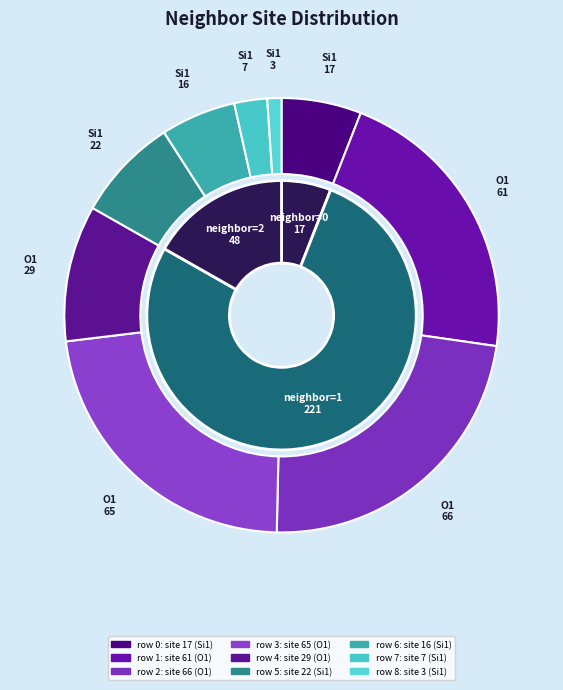

What is the largest slice in the pie chart?

2